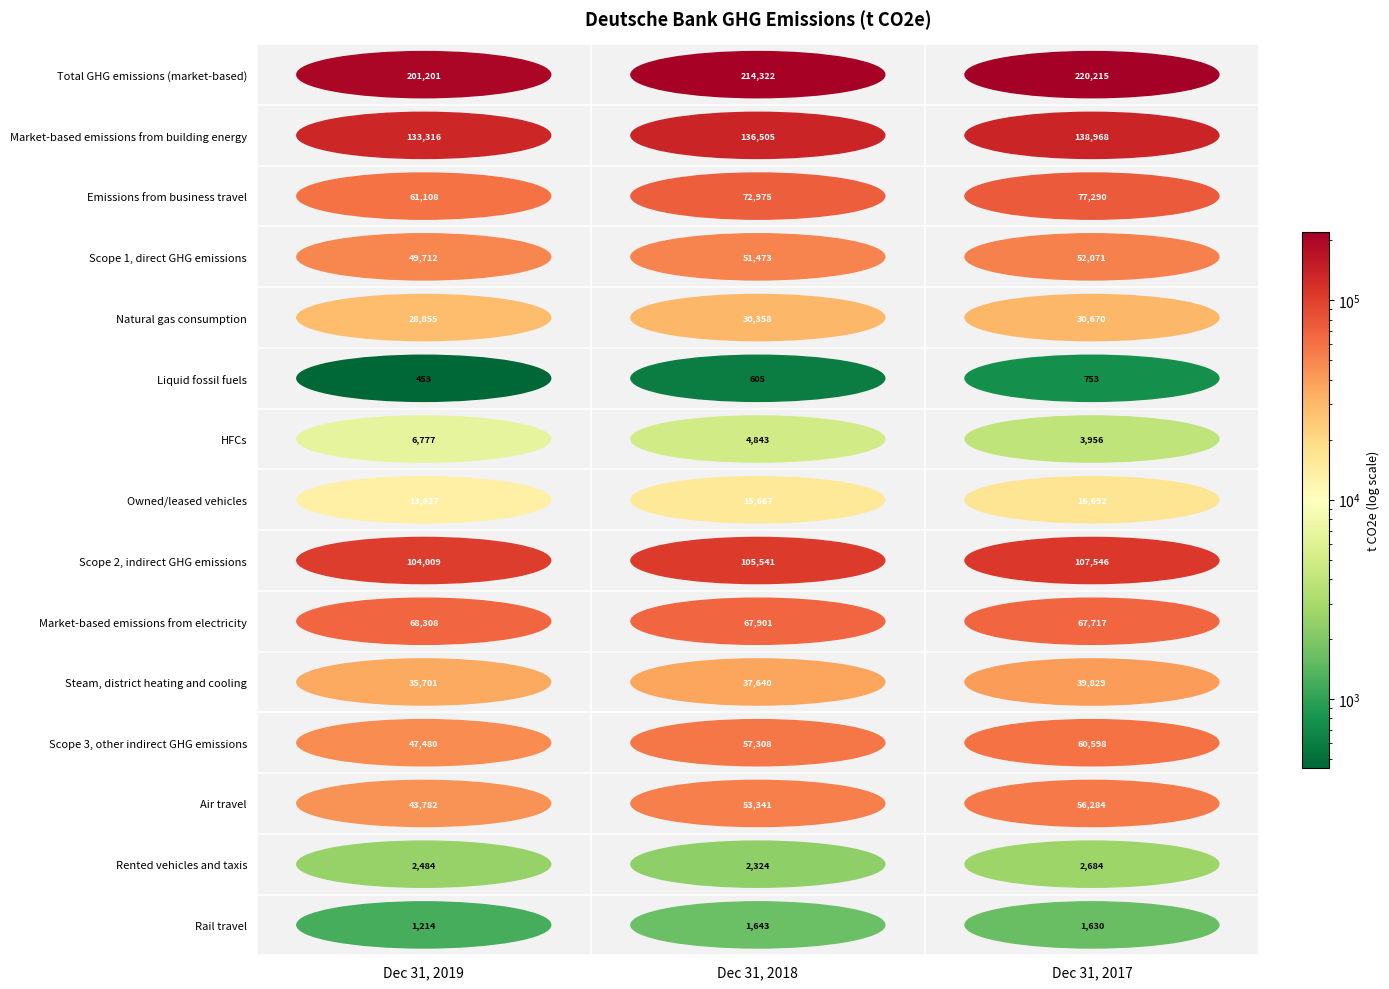

Which series has the widest spread of values?

Total GHG emissions (market-based)